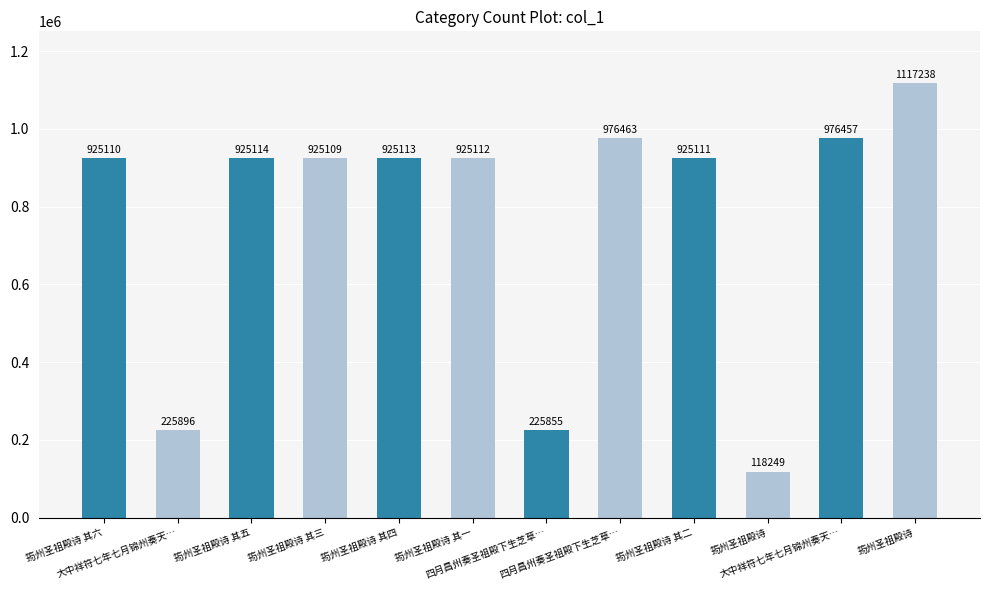

What is the ratio of the value at 筠州圣祖殿诗 其六 to the value at 筠州圣祖殿诗 其一?

1.0